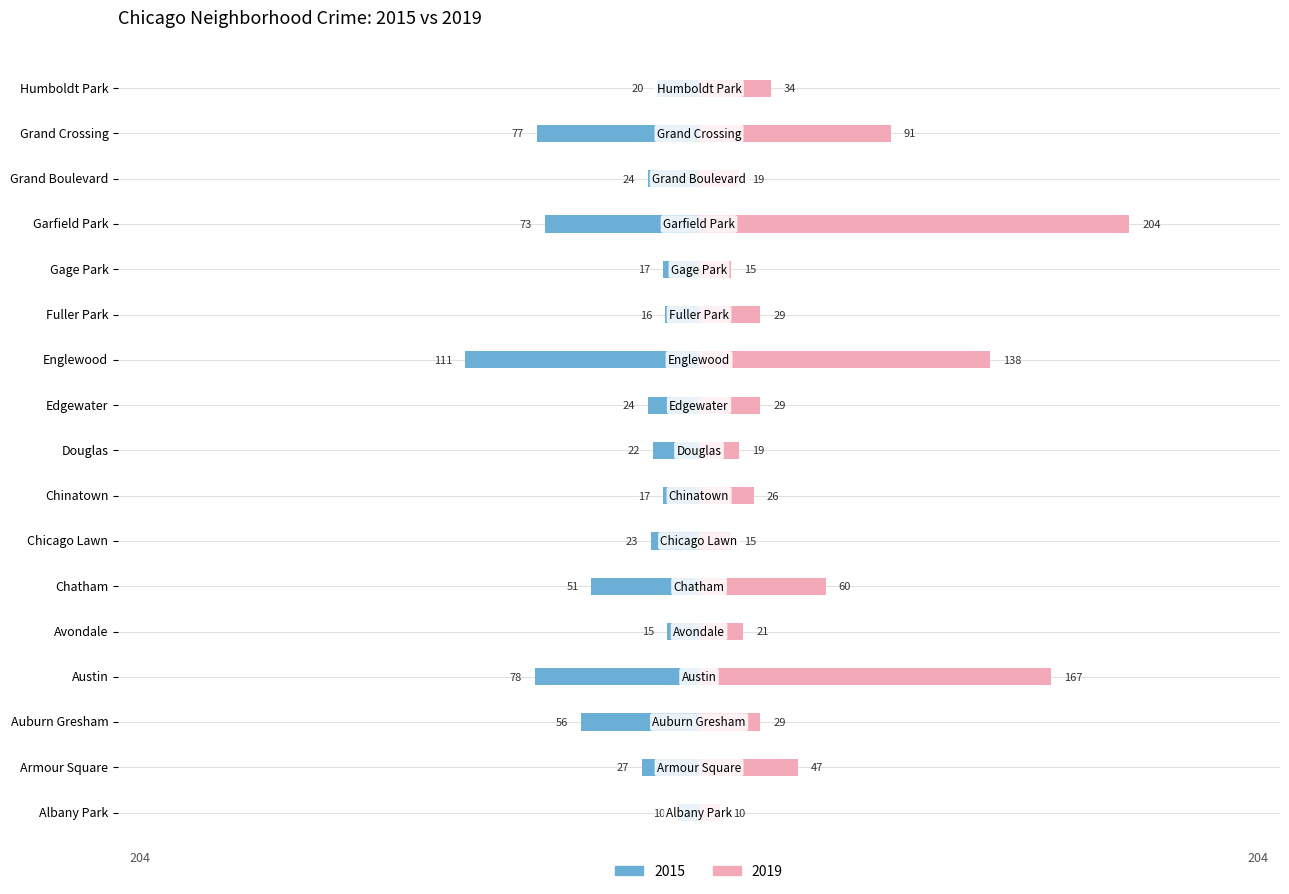

How many groups of bars are there?

17